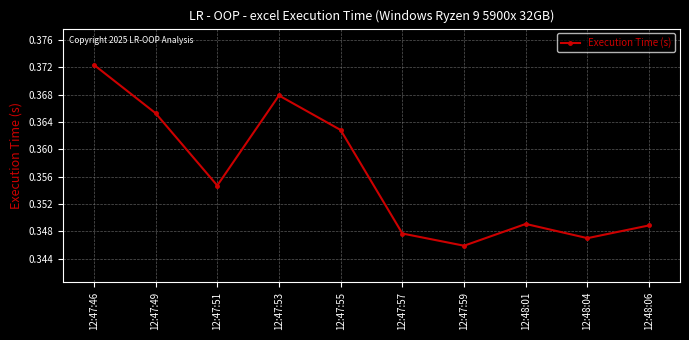

Which category has the highest value across all series?

12:47:46